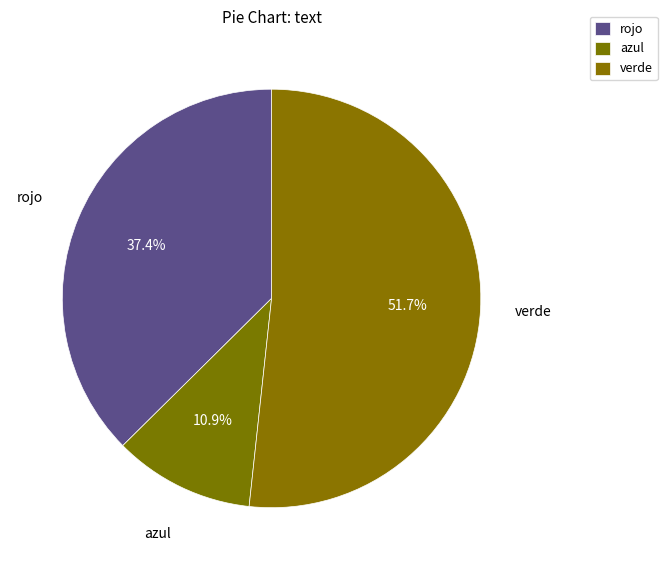

Does rojo account for over 50% of the chart?

No